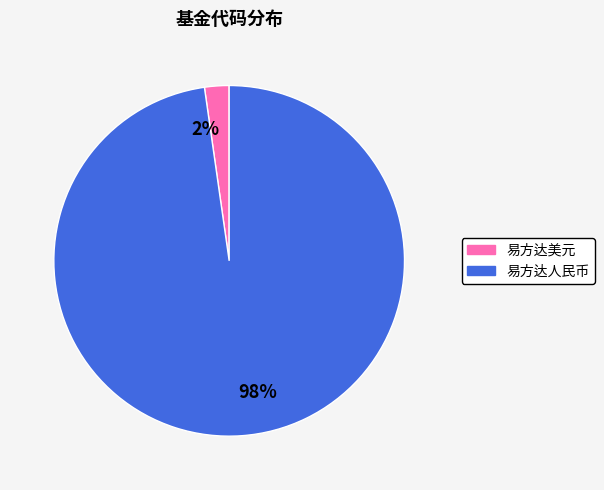

To the nearest percent, what portion does 易方达美元 represent?

2%